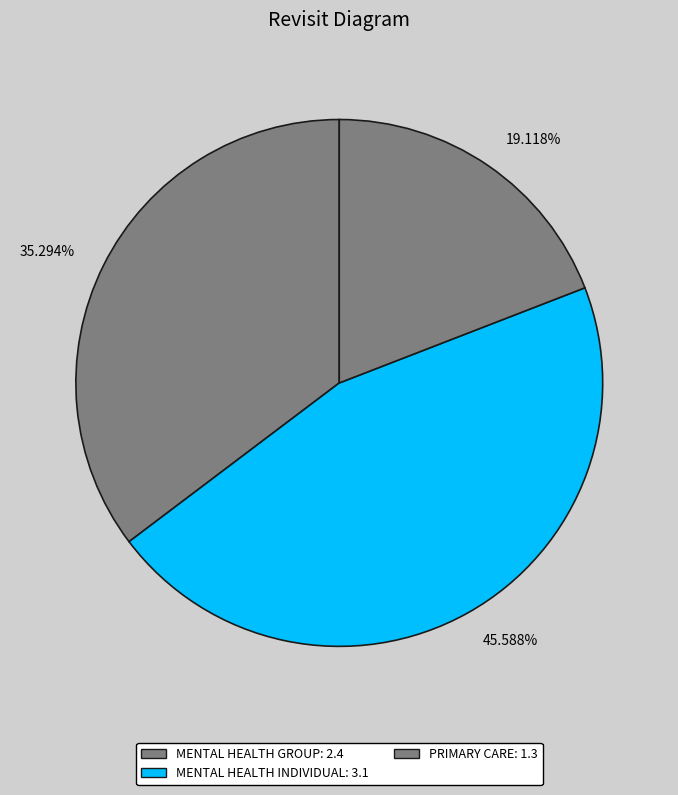

Is the sum of PRIMARY CARE and MENTAL HEALTH GROUP greater than half?

Yes